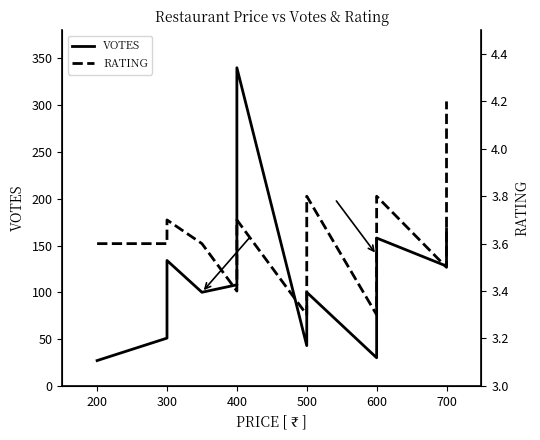

The RATING series shows 6.2 at 200. True or false?

False